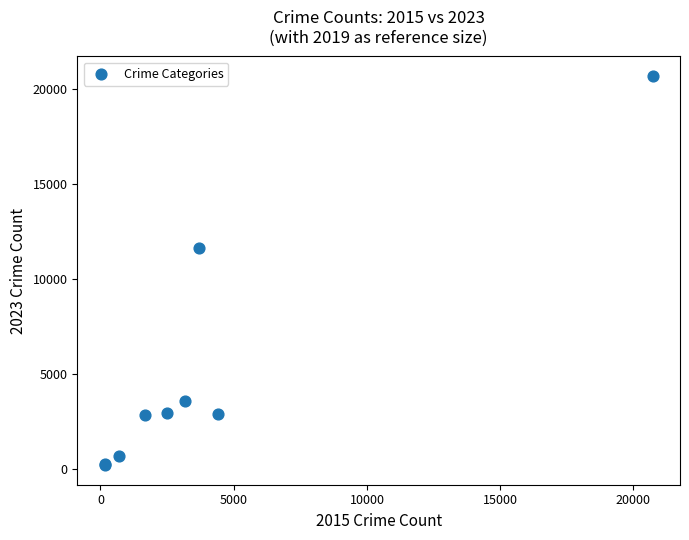

What Y value in the scatter plot is closest to 10434?

11633